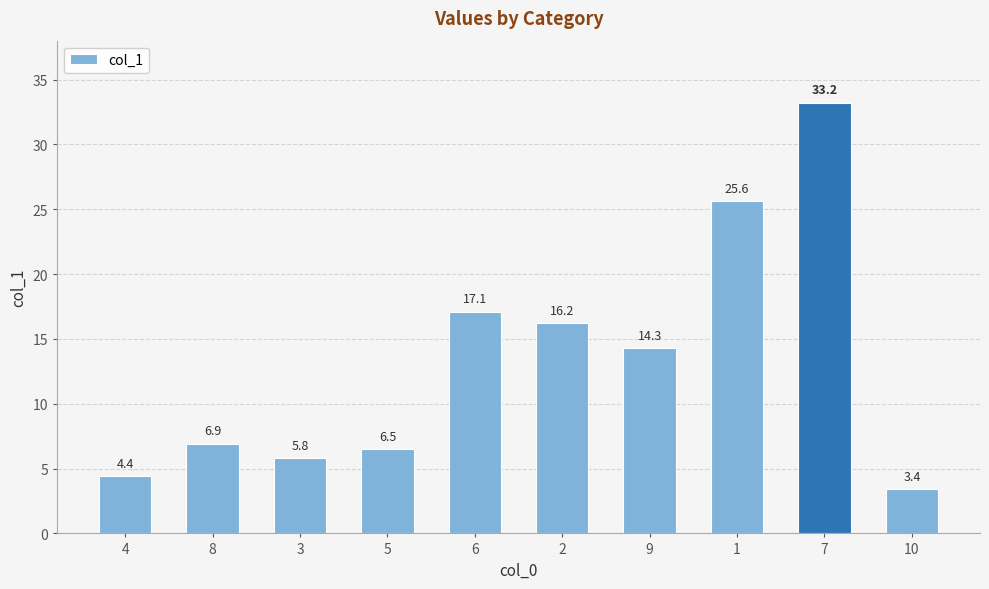

What is the difference between the maximum and minimum values?

29.8